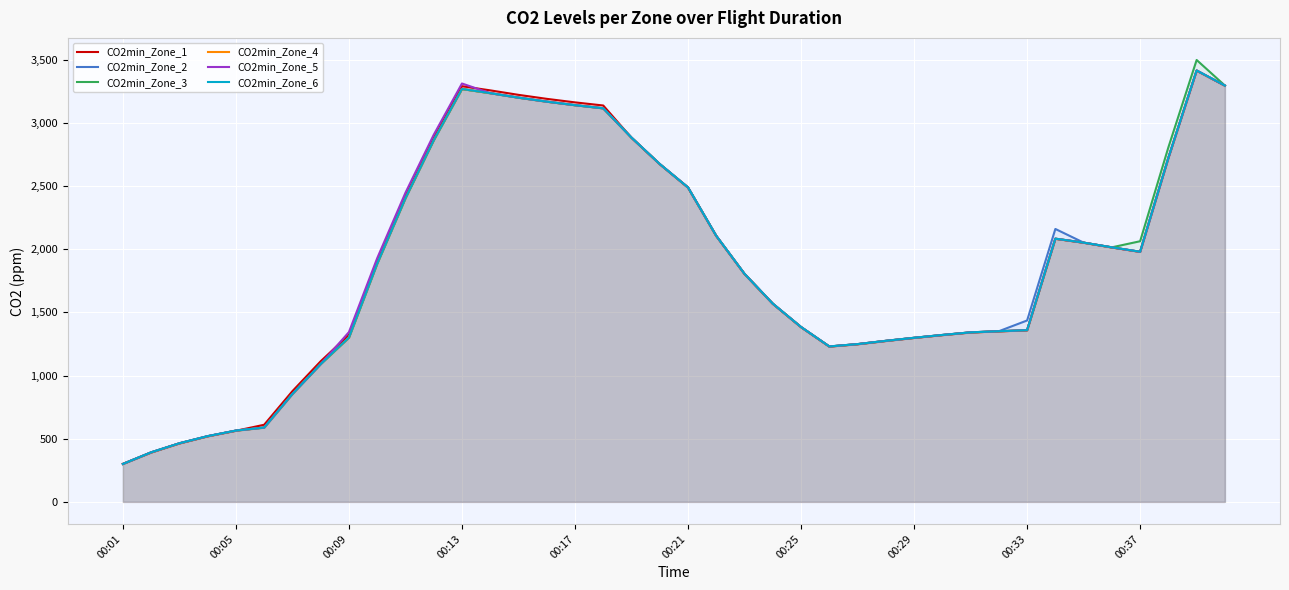

Which series has the largest total across all categories?

CO2min_Zone_1